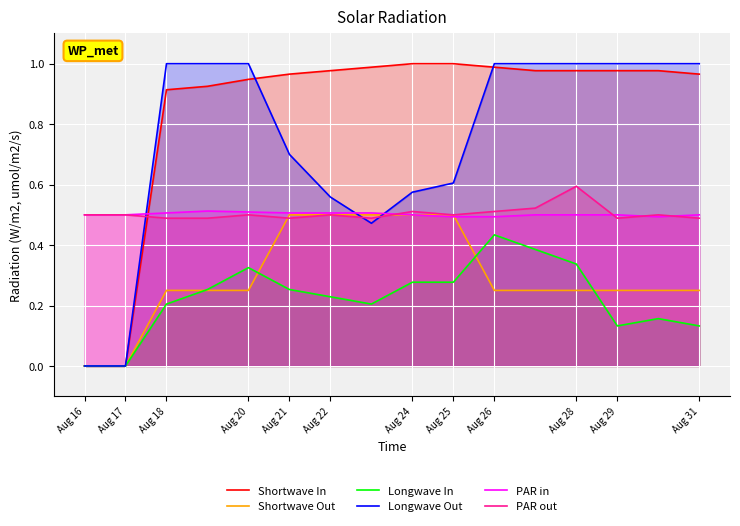

Is it true that Longwave Out equals 0.5 at Aug 29?

False